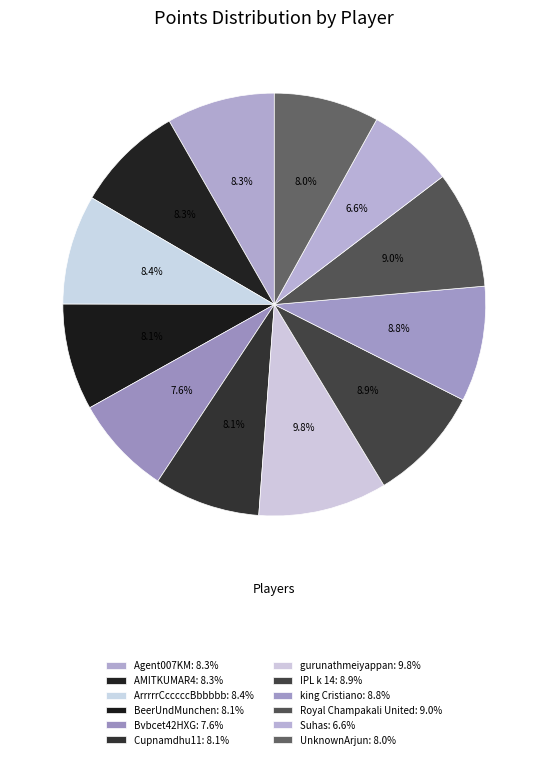

How many segments does this pie chart have?

12